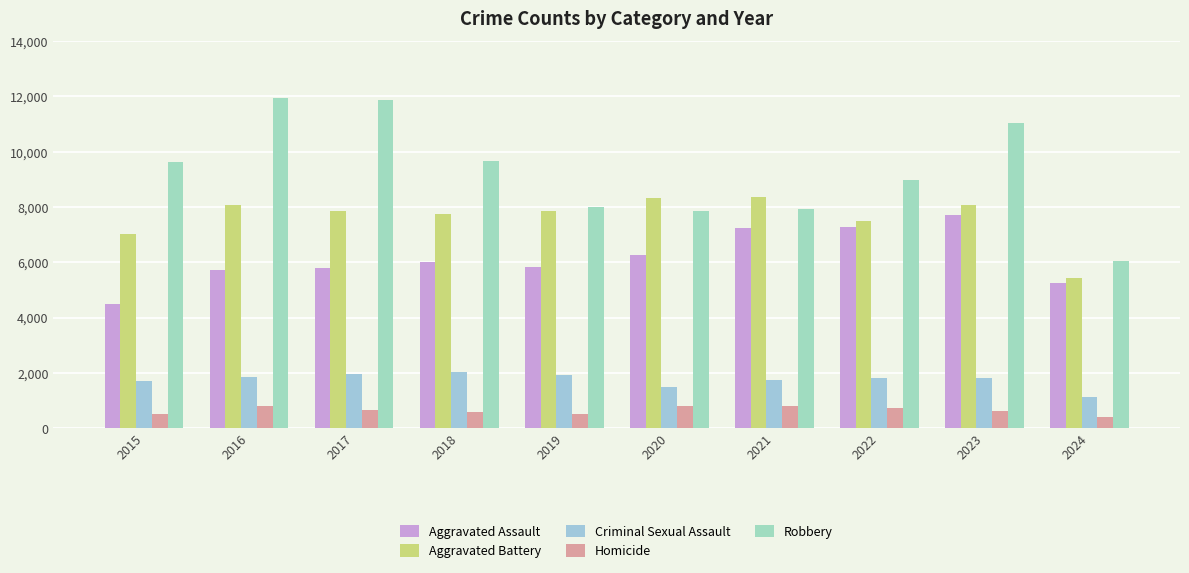

List the series in order of their peak value, lowest first.

Homicide, Criminal Sexual Assault, Aggravated Assault, Aggravated Battery, Robbery